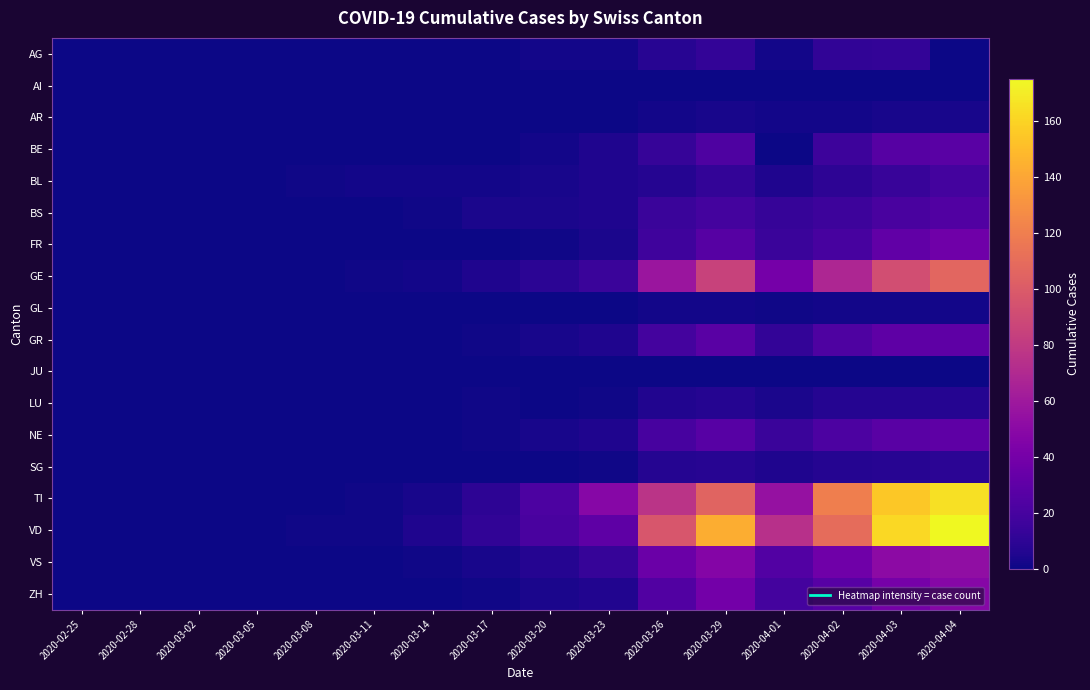

Reading left to right, what are all the values shown in this chart?

AG: 2020-02-25=0	2020-02-28=0	2020-03-02=0	2020-03-05=0	2020-03-08=0	2020-03-11=0	2020-03-14=0	2020-03-17=0	2020-03-20=2	2020-03-23=2	2020-03-26=8	2020-03-29=12	2020-04-01=2	2020-04-02=11	2020-04-03=12	2020-04-04=0
AI: 2020-02-25=0	2020-02-28=0	2020-03-02=0	2020-03-05=0	2020-03-08=0	2020-03-11=0	2020-03-14=0	2020-03-17=0	2020-03-20=0	2020-03-23=0	2020-03-26=0	2020-03-29=0	2020-04-01=0	2020-04-02=0	2020-04-03=0	2020-04-04=0
AR: 2020-02-25=0	2020-02-28=0	2020-03-02=0	2020-03-05=0	2020-03-08=0	2020-03-11=0	2020-03-14=0	2020-03-17=0	2020-03-20=0	2020-03-23=0	2020-03-26=2	2020-03-29=3	2020-04-01=2	2020-04-02=2	2020-04-03=3	2020-04-04=3
BE: 2020-02-25=0	2020-02-28=0	2020-03-02=0	2020-03-05=0	2020-03-08=0	2020-03-11=0	2020-03-14=0	2020-03-17=0	2020-03-20=2	2020-03-23=5	2020-03-26=13	2020-03-29=23	2020-04-01=0	2020-04-02=16	2020-04-03=26	2020-04-04=28
BL: 2020-02-25=0	2020-02-28=0	2020-03-02=0	2020-03-05=0	2020-03-08=1	2020-03-11=2	2020-03-14=2	2020-03-17=2	2020-03-20=3	2020-03-23=5	2020-03-26=7	2020-03-29=12	2020-04-01=5	2020-04-02=10	2020-04-03=14	2020-04-04=19
BS: 2020-02-25=0	2020-02-28=0	2020-03-02=0	2020-03-05=0	2020-03-08=0	2020-03-11=0	2020-03-14=1	2020-03-17=4	2020-03-20=4	2020-03-23=5	2020-03-26=15	2020-03-29=19	2020-04-01=13	2020-04-02=16	2020-04-03=21	2020-04-04=24
FR: 2020-02-25=0	2020-02-28=0	2020-03-02=0	2020-03-05=0	2020-03-08=0	2020-03-11=0	2020-03-14=0	2020-03-17=0	2020-03-20=1	2020-03-23=4	2020-03-26=17	2020-03-29=26	2020-04-01=15	2020-04-02=20	2020-04-03=31	2020-04-04=37
GE: 2020-02-25=0	2020-02-28=0	2020-03-02=0	2020-03-05=0	2020-03-08=0	2020-03-11=1	2020-03-14=2	2020-03-17=5	2020-03-20=9	2020-03-23=15	2020-03-26=58	2020-03-29=85	2020-04-01=40	2020-04-02=68	2020-04-03=92	2020-04-04=106
GL: 2020-02-25=0	2020-02-28=0	2020-03-02=0	2020-03-05=0	2020-03-08=0	2020-03-11=0	2020-03-14=0	2020-03-17=0	2020-03-20=0	2020-03-23=0	2020-03-26=2	2020-03-29=2	2020-04-01=1	2020-04-02=2	2020-04-03=2	2020-04-04=2
GR: 2020-02-25=0	2020-02-28=0	2020-03-02=0	2020-03-05=0	2020-03-08=0	2020-03-11=0	2020-03-14=0	2020-03-17=1	2020-03-20=3	2020-03-23=5	2020-03-26=19	2020-03-29=28	2020-04-01=12	2020-04-02=23	2020-04-03=30	2020-04-04=30
JU: 2020-02-25=0	2020-02-28=0	2020-03-02=0	2020-03-05=0	2020-03-08=0	2020-03-11=0	2020-03-14=0	2020-03-17=0	2020-03-20=0	2020-03-23=0	2020-03-26=0	2020-03-29=0	2020-04-01=0	2020-04-02=0	2020-04-03=0	2020-04-04=0
LU: 2020-02-25=0	2020-02-28=0	2020-03-02=0	2020-03-05=0	2020-03-08=0	2020-03-11=0	2020-03-14=0	2020-03-17=1	2020-03-20=0	2020-03-23=1	2020-03-26=6	2020-03-29=7	2020-04-01=4	2020-04-02=7	2020-04-03=7	2020-04-04=7
NE: 2020-02-25=0	2020-02-28=0	2020-03-02=0	2020-03-05=0	2020-03-08=0	2020-03-11=0	2020-03-14=0	2020-03-17=1	2020-03-20=3	2020-03-23=5	2020-03-26=20	2020-03-29=27	2020-04-01=15	2020-04-02=22	2020-04-03=28	2020-04-04=30
SG: 2020-02-25=0	2020-02-28=0	2020-03-02=0	2020-03-05=0	2020-03-08=0	2020-03-11=0	2020-03-14=0	2020-03-17=0	2020-03-20=0	2020-03-23=1	2020-03-26=7	2020-03-29=8	2020-04-01=5	2020-04-02=7	2020-04-03=8	2020-04-04=9
TI: 2020-02-25=0	2020-02-28=0	2020-03-02=0	2020-03-05=0	2020-03-08=0	2020-03-11=1	2020-03-14=3	2020-03-17=10	2020-03-20=22	2020-03-23=48	2020-03-26=76	2020-03-29=105	2020-04-01=55	2020-04-02=120	2020-04-03=155	2020-04-04=165
VD: 2020-02-25=0	2020-02-28=0	2020-03-02=0	2020-03-05=0	2020-03-08=1	2020-03-11=1	2020-03-14=5	2020-03-17=11	2020-03-20=21	2020-03-23=30	2020-03-26=97	2020-03-29=143	2020-04-01=74	2020-04-02=110	2020-04-03=162	2020-04-04=175
VS: 2020-02-25=0	2020-02-28=0	2020-03-02=0	2020-03-05=0	2020-03-08=0	2020-03-11=0	2020-03-14=1	2020-03-17=3	2020-03-20=7	2020-03-23=13	2020-03-26=35	2020-03-29=47	2020-04-01=25	2020-04-02=37	2020-04-03=51	2020-04-04=53
ZH: 2020-02-25=0	2020-02-28=0	2020-03-02=0	2020-03-05=0	2020-03-08=0	2020-03-11=0	2020-03-14=0	2020-03-17=1	2020-03-20=4	2020-03-23=6	2020-03-26=24	2020-03-29=39	2020-04-01=19	2020-04-02=27	2020-04-03=41	2020-04-04=48